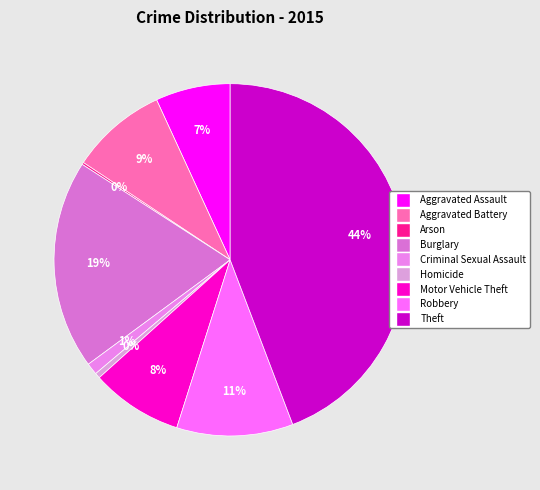

Rank the categories by value from highest to lowest.

Theft, Burglary, Robbery, Aggravated Battery, Motor Vehicle Theft, Aggravated Assault, Criminal Sexual Assault, Homicide, Arson